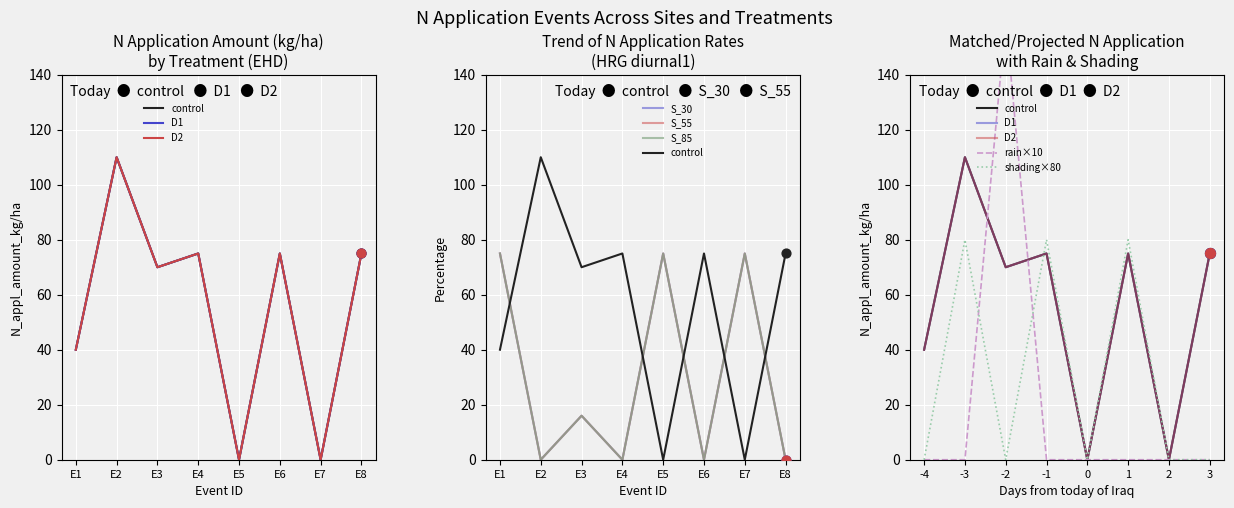

What are all the series names shown in the legend?

control, D1, D2, S_30, S_55, S_85